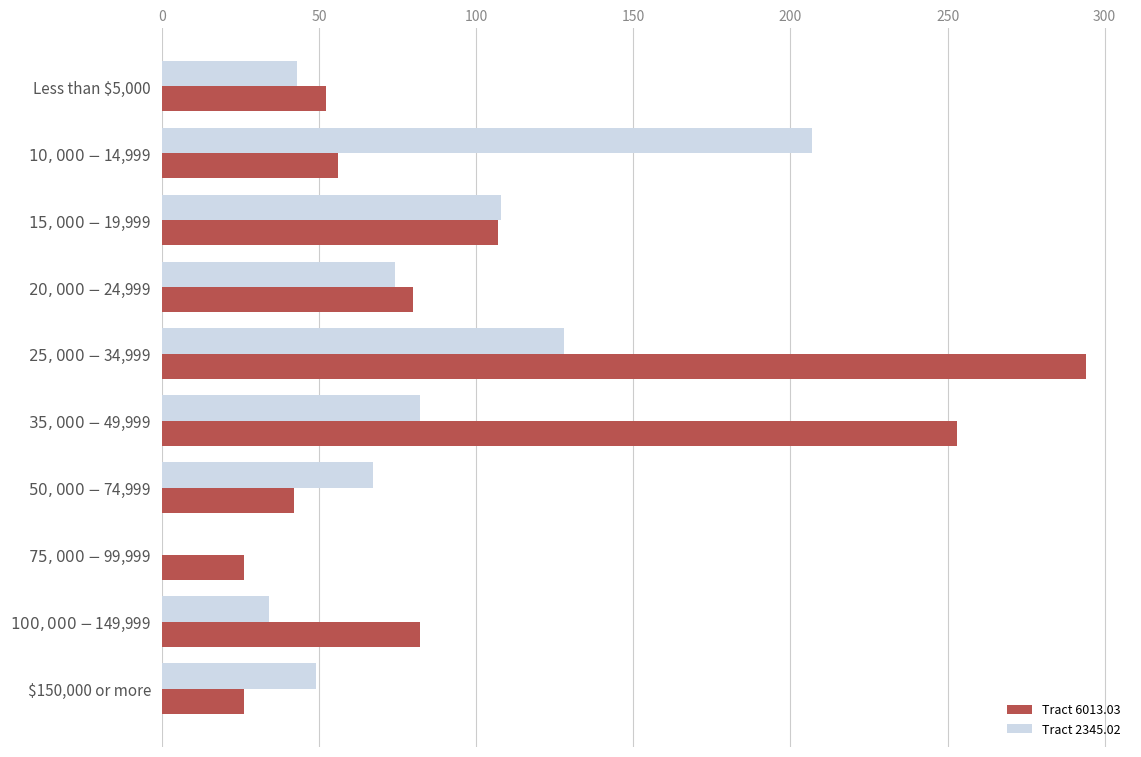

What is the highest value of the Tract 6013.03 series?

294